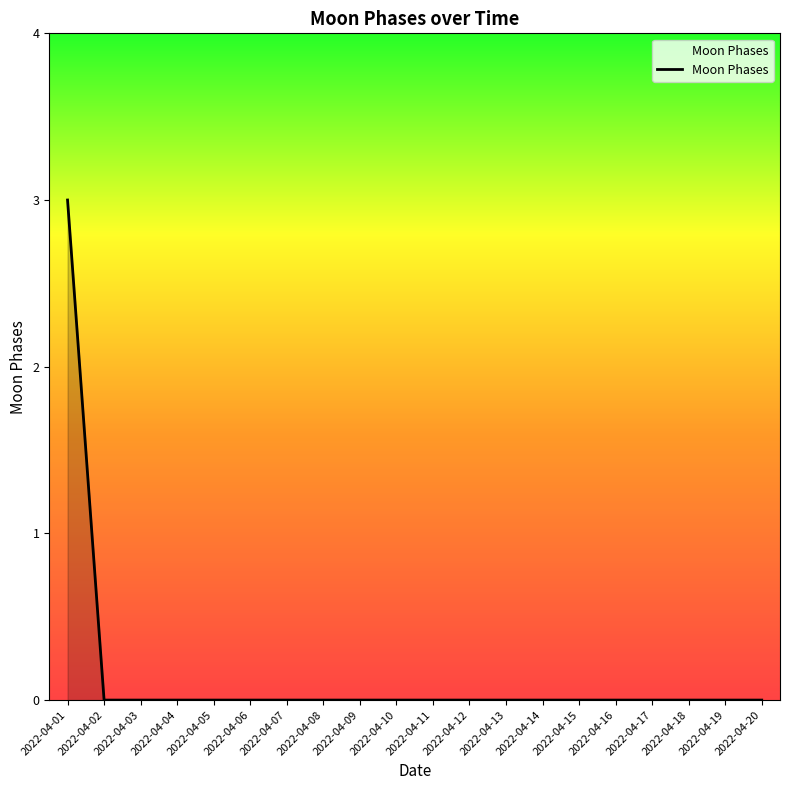

What is the approximate value at 2022-04-01?

3